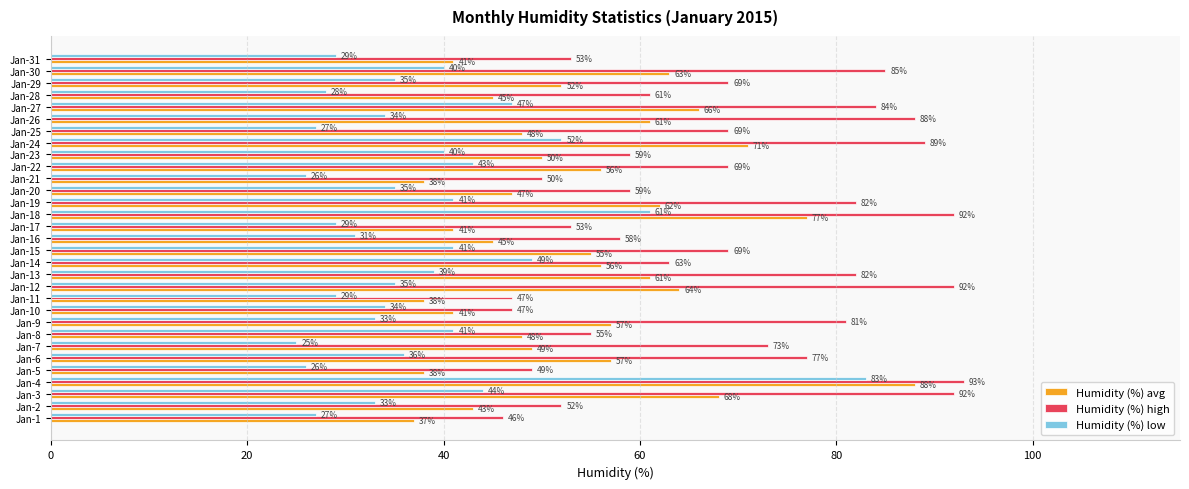

Rank the series by their maximum value, from lowest to highest.

Humidity (%) low, Humidity (%) avg, Humidity (%) high